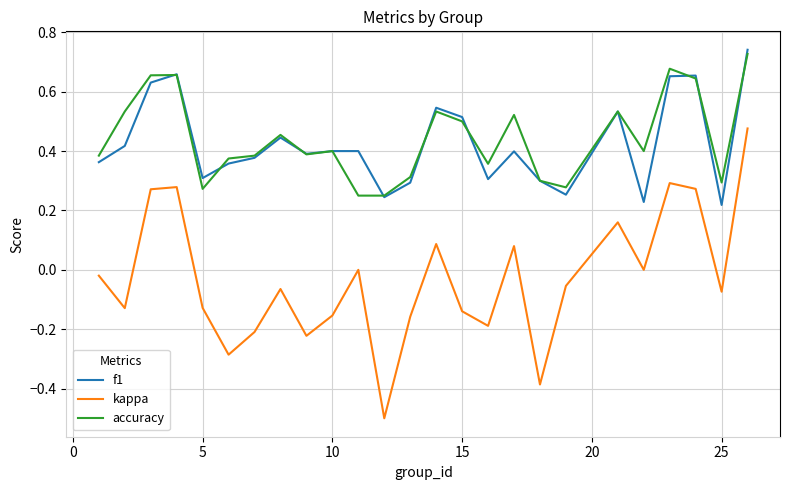

Is this an area chart (filled region under the line)?

No